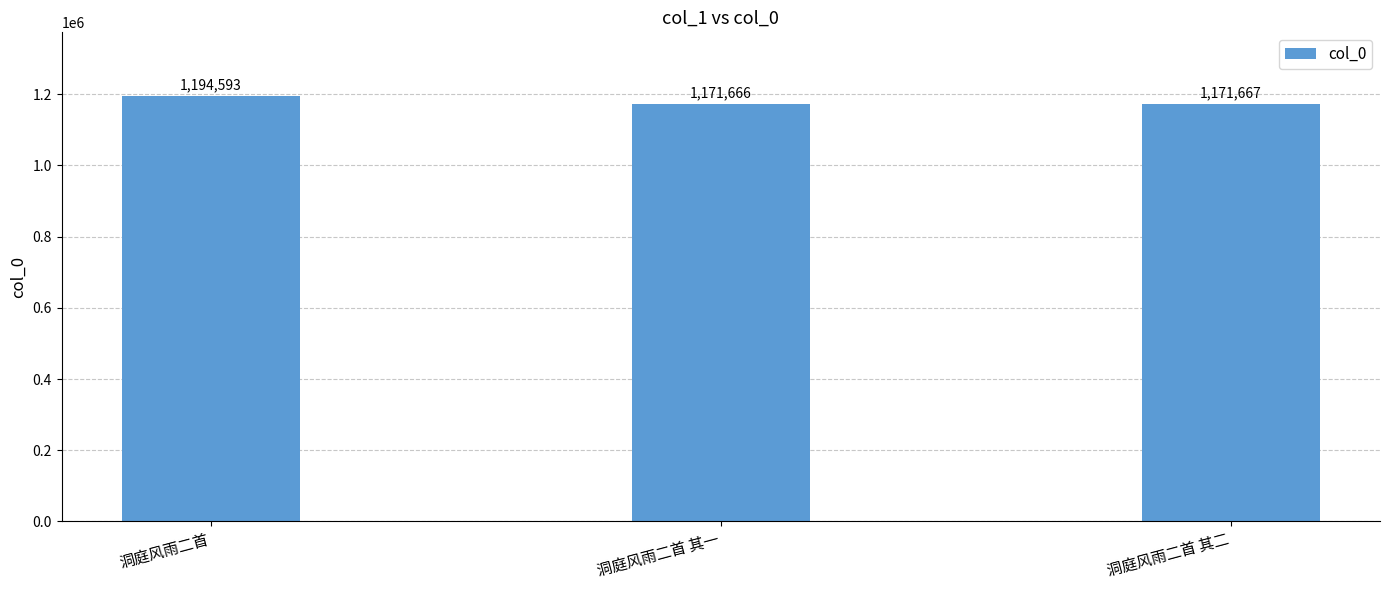

List the labels in order of value, smallest first.

洞庭风雨二首 其一, 洞庭风雨二首 其二, 洞庭风雨二首